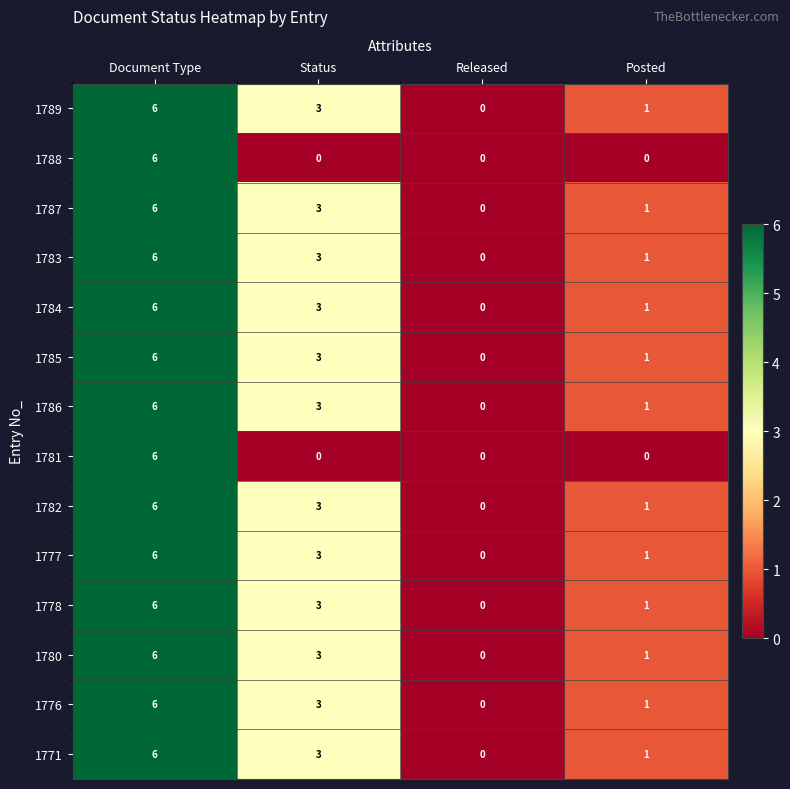

Count the number of data series in this chart.

14